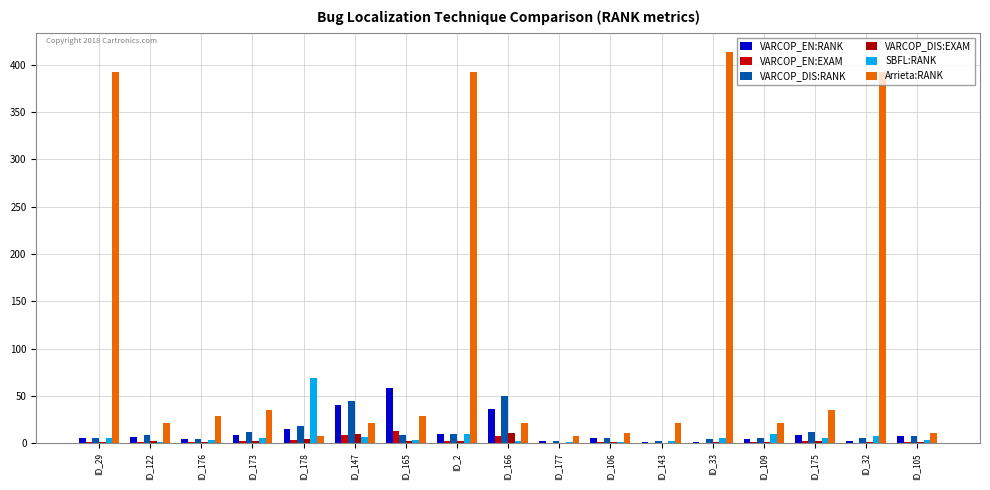

At ID_173, list the series in order from largest to smallest.

Arrieta:RANK, VARCOP_DIS:RANK, VARCOP_EN:RANK, SBFL:RANK, VARCOP_DIS:EXAM, VARCOP_EN:EXAM